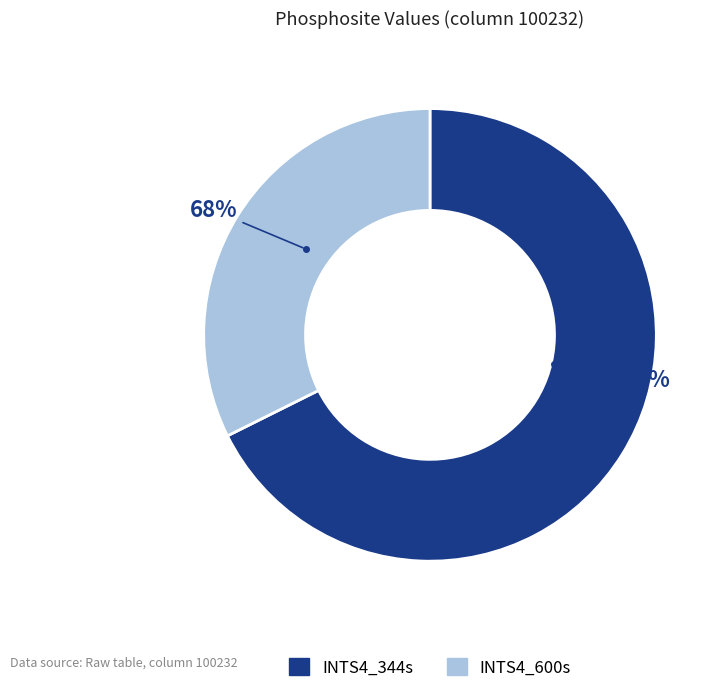

To the nearest percent, what is the difference between the INTS4_344s and INTS4_600s slice percentages?

35%